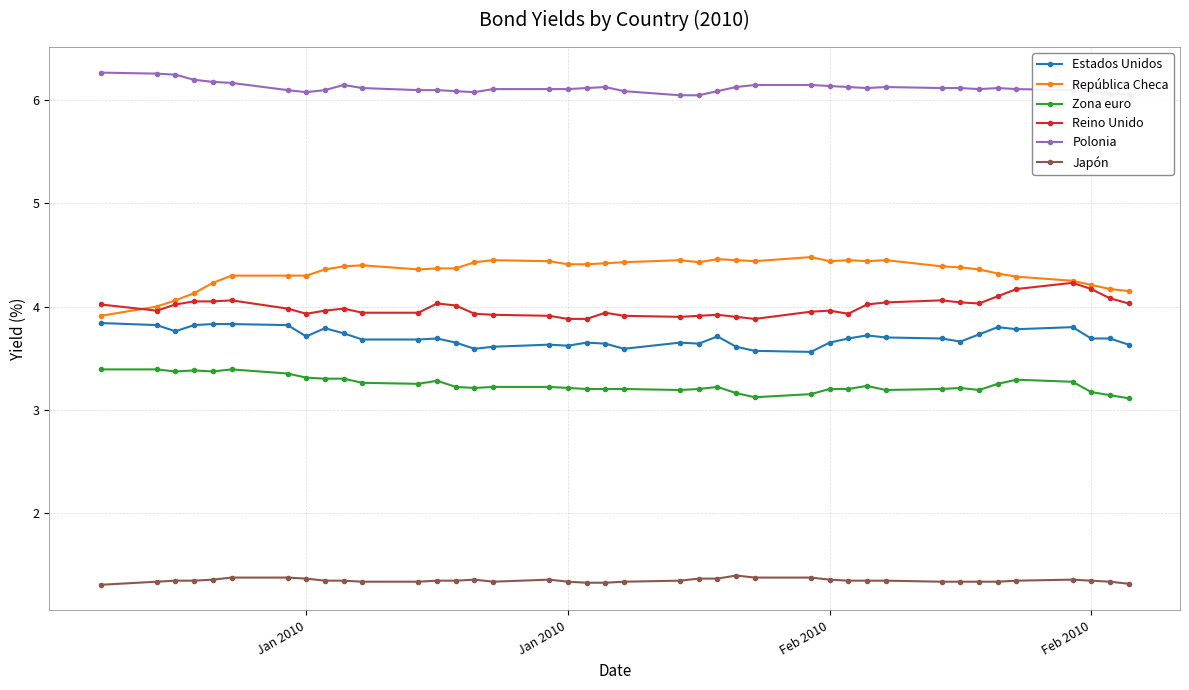

What is the smallest value displayed?

1.3